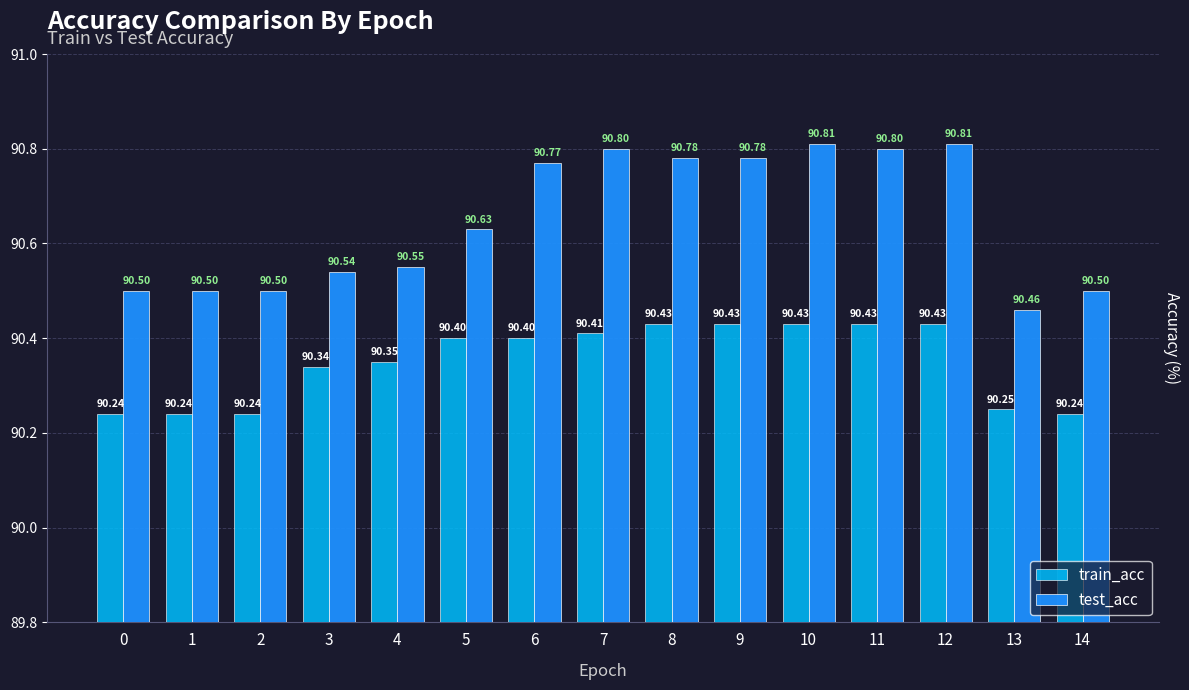

What is the spread (max minus min) of values at 14?

0.3